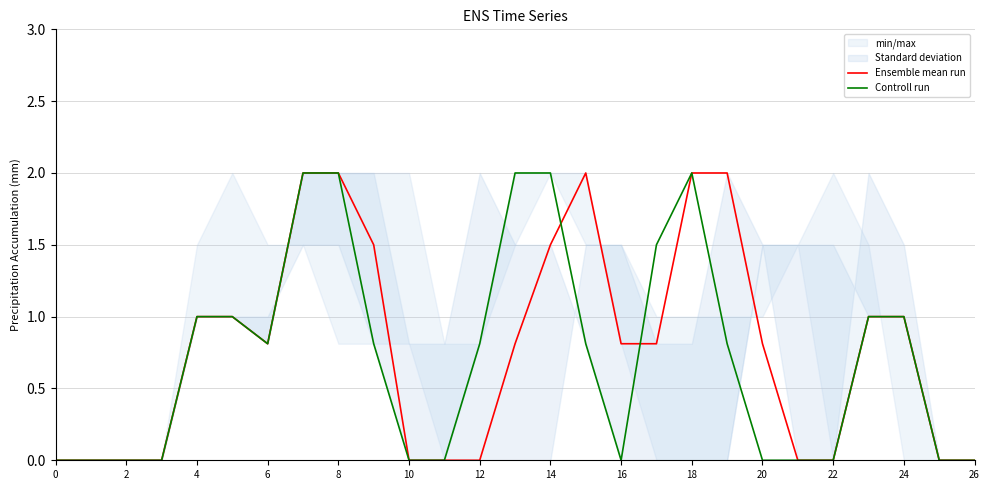

What is the sum of all Controll run values?

19.6